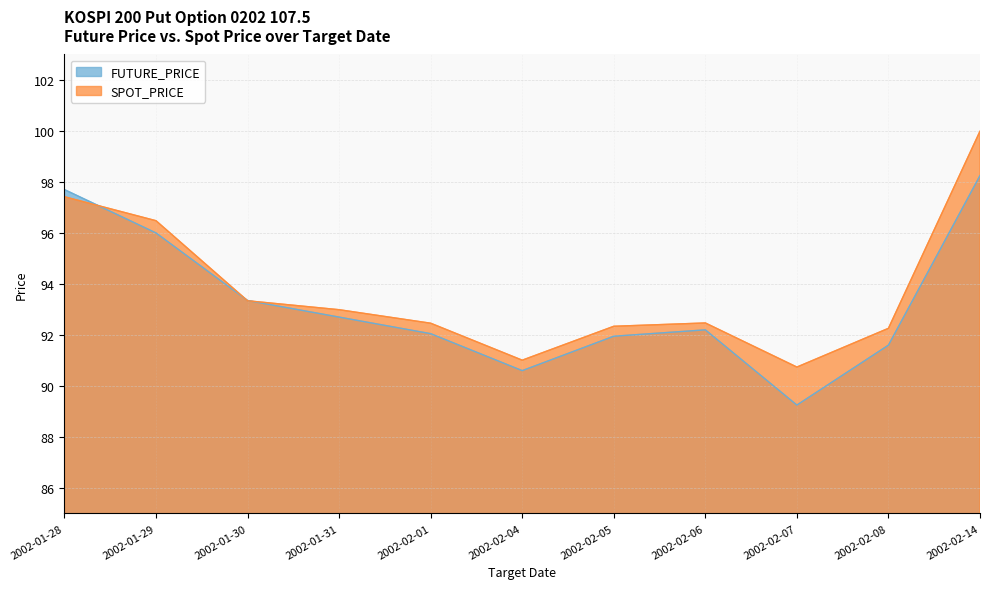

How many lines are shown in the chart?

2